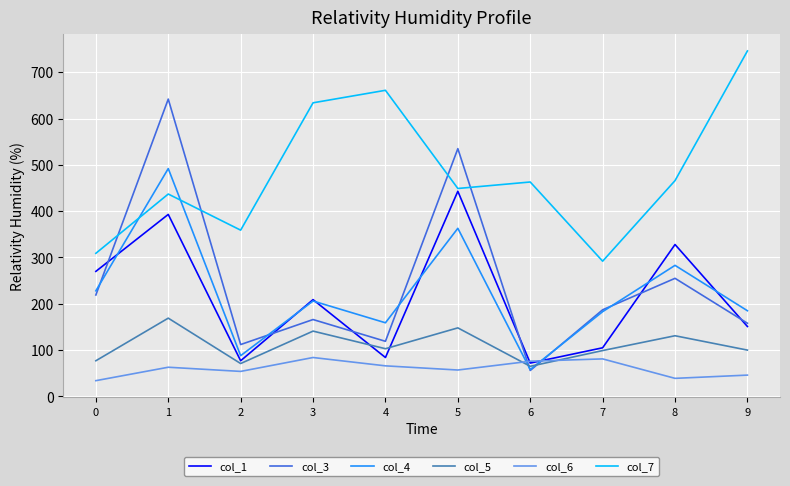

In col_7, how many points are lower than both neighbors (excluding endpoints)?

3